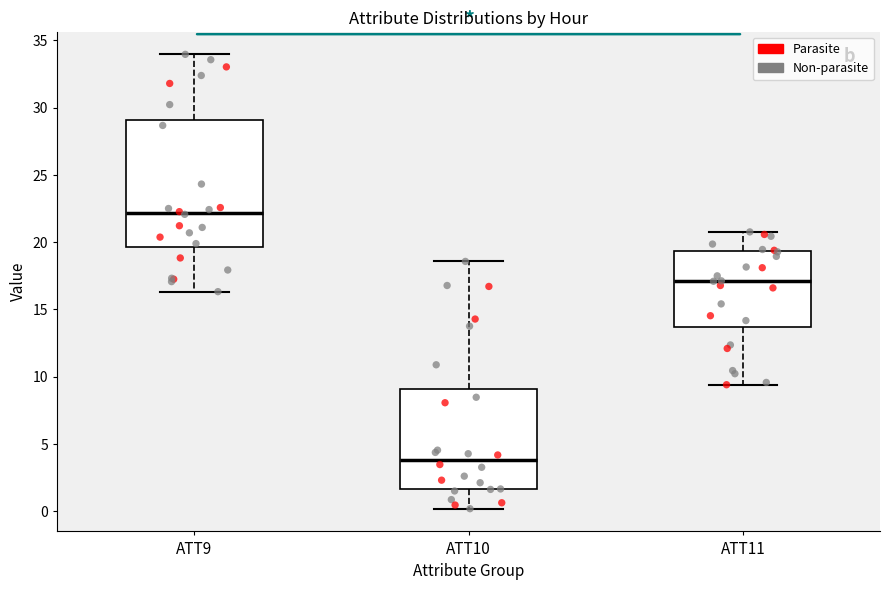

Comparing the boxes themselves (not the whiskers), which one is the tallest?

ATT9